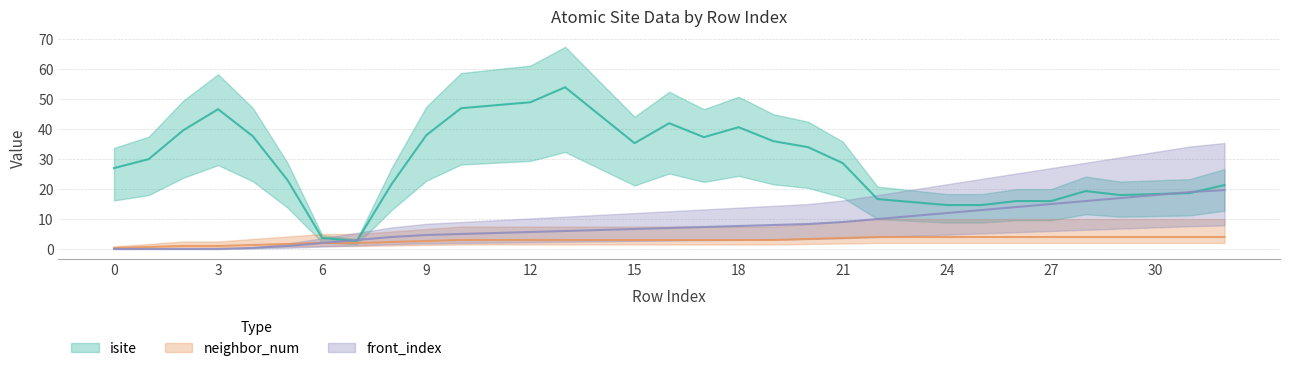

What is the value of the neighbor_num point at the 23rd from the left?

4.0